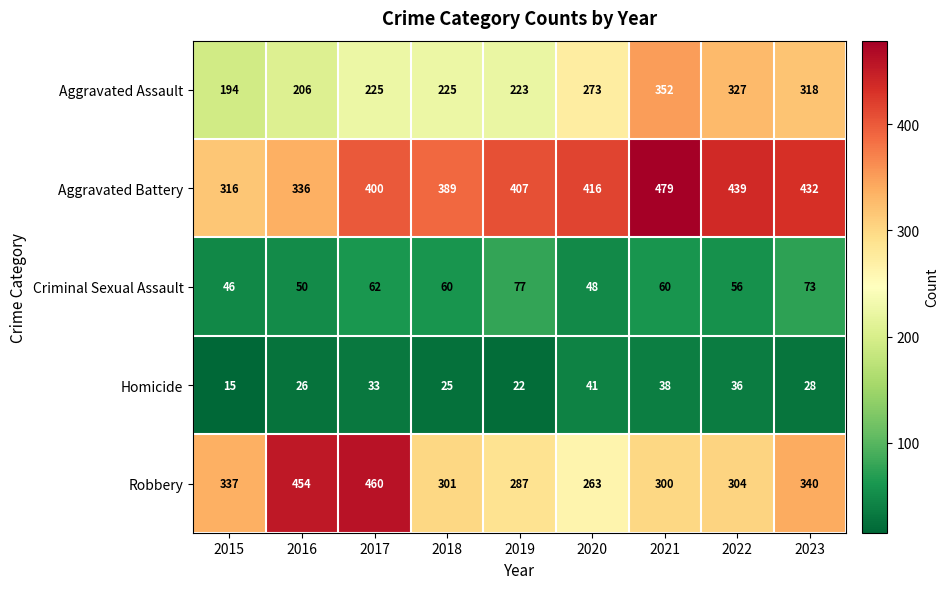

What is the spread (max minus min) of values at 2015?

322